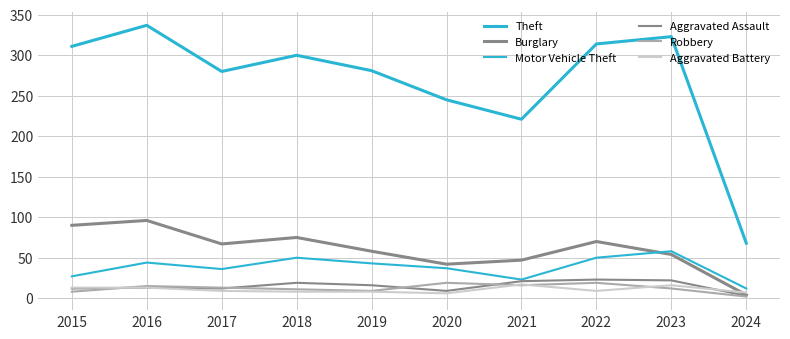

True or false: Aggravated Assault has a value of 22 at 2023.

True